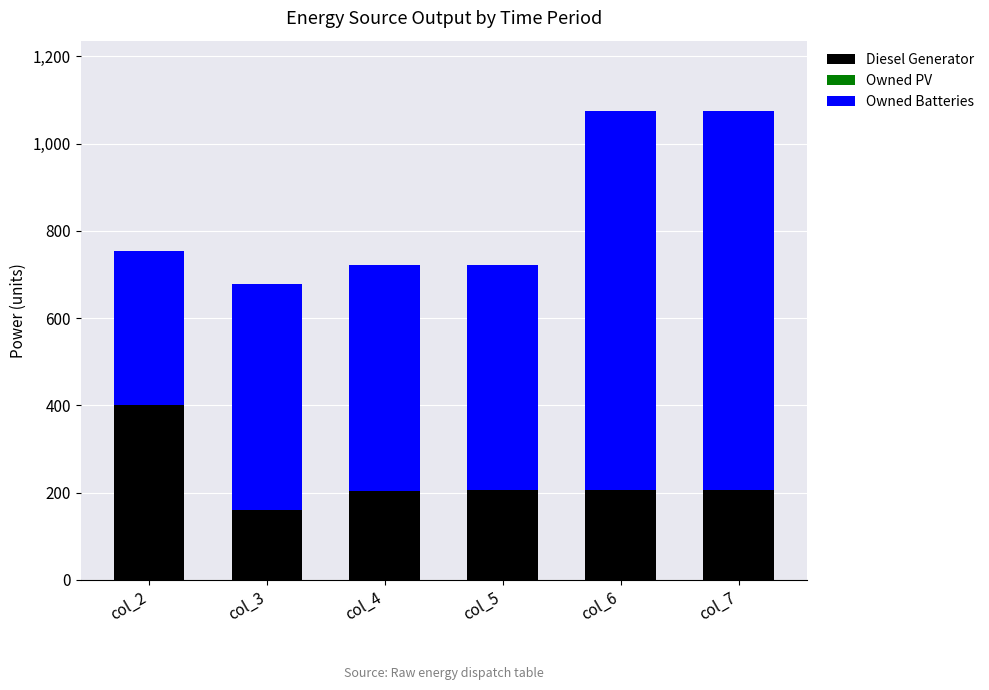

What is the highest value of the Diesel Generator series?

400.0